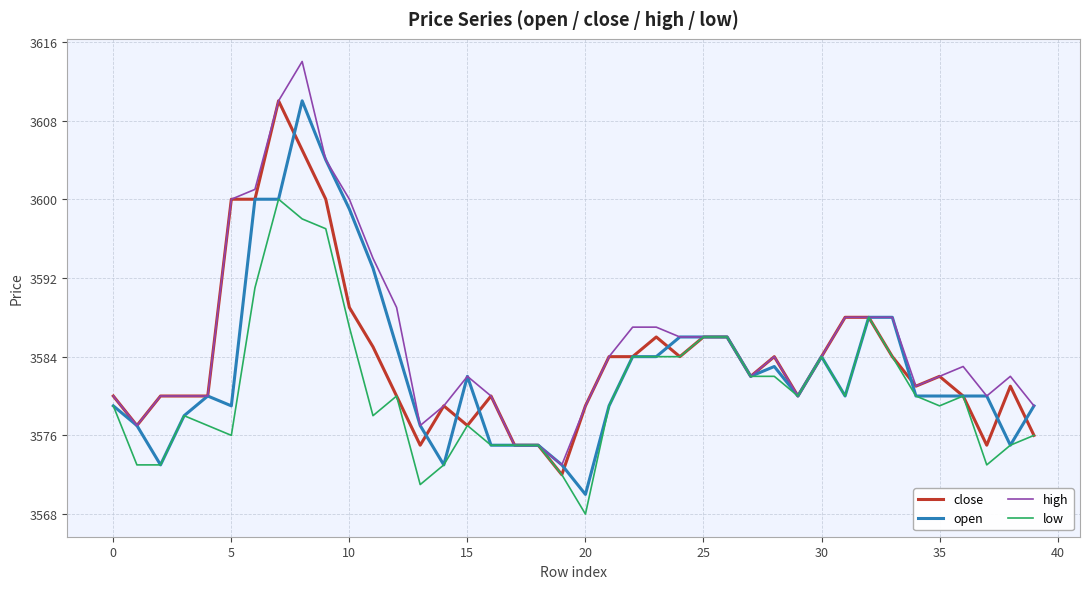

What is the smallest value displayed?

3568